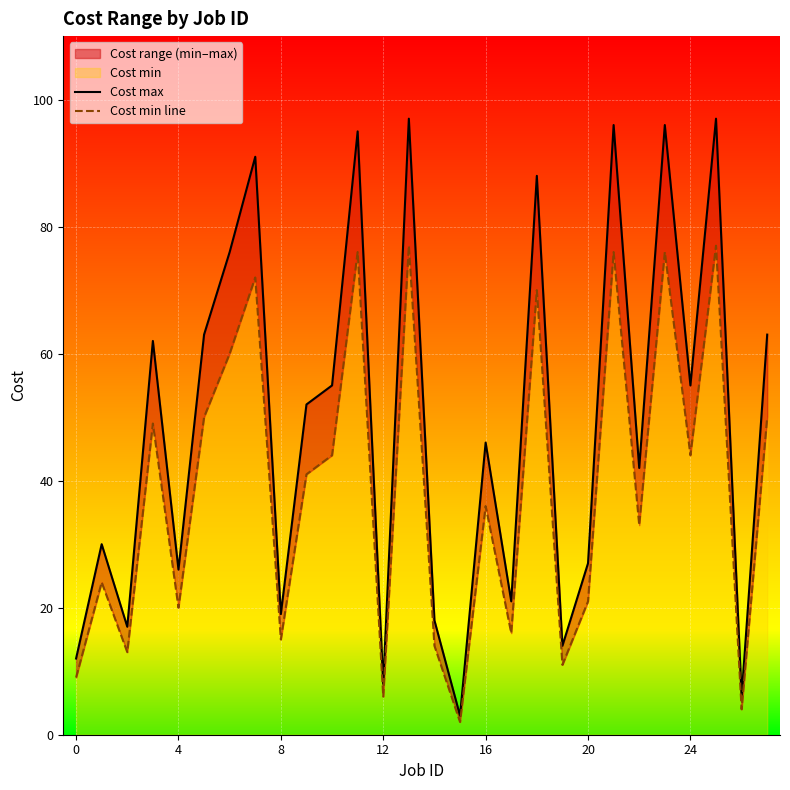

What is the sum of all Cost max values?

1375